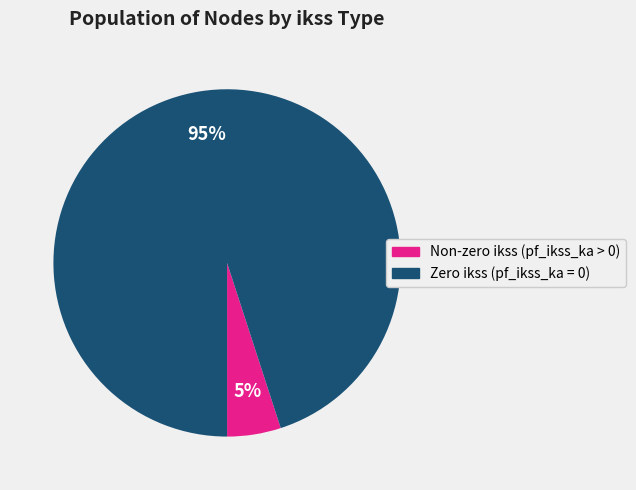

How many slices are in this pie chart?

2